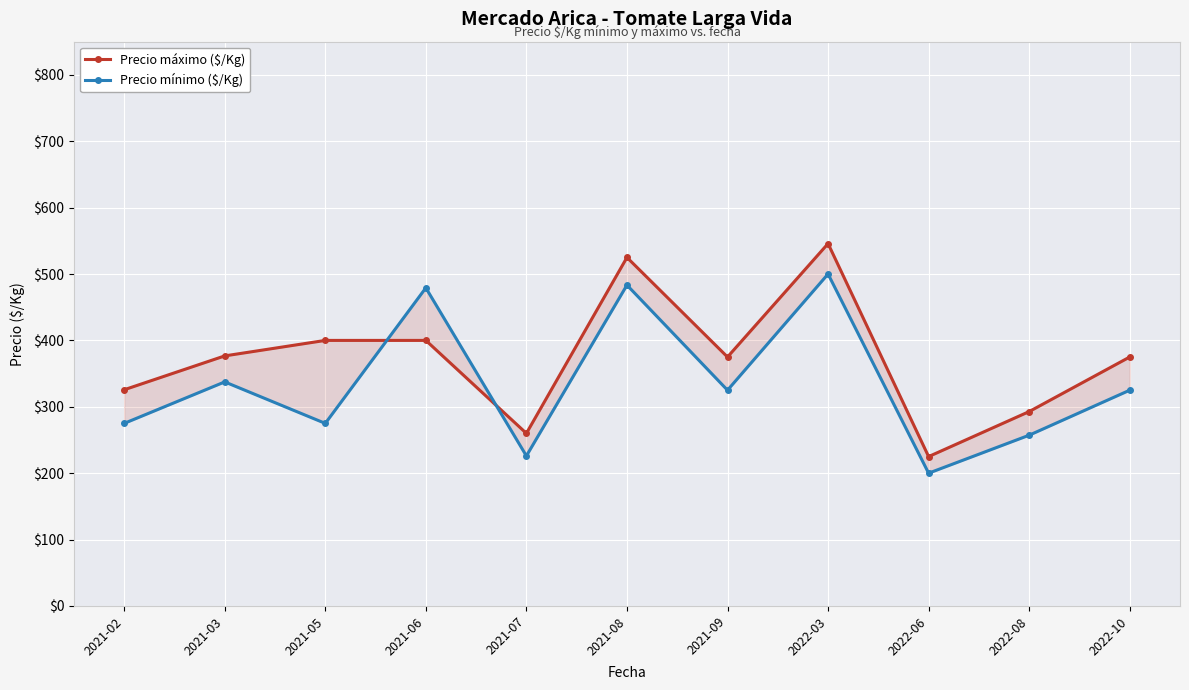

In Precio mínimo ($/Kg), how many points are lower than both neighbors (excluding endpoints)?

4